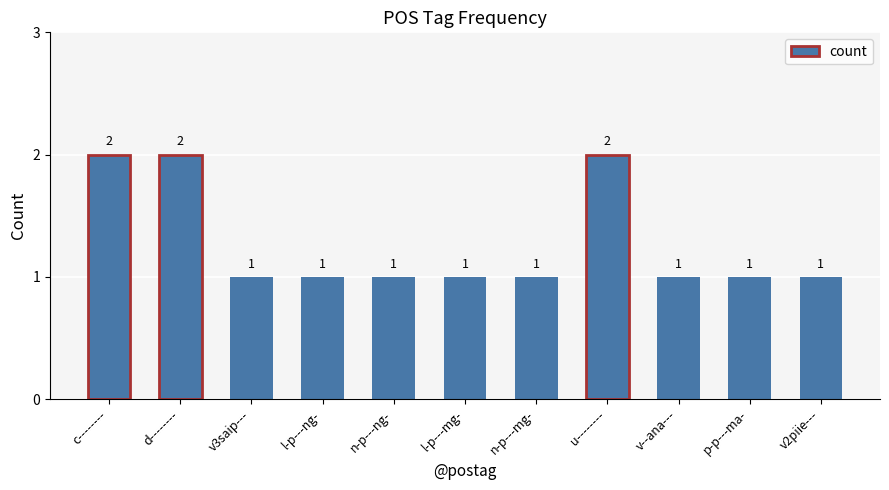

What is the maximum value shown in the chart?

2